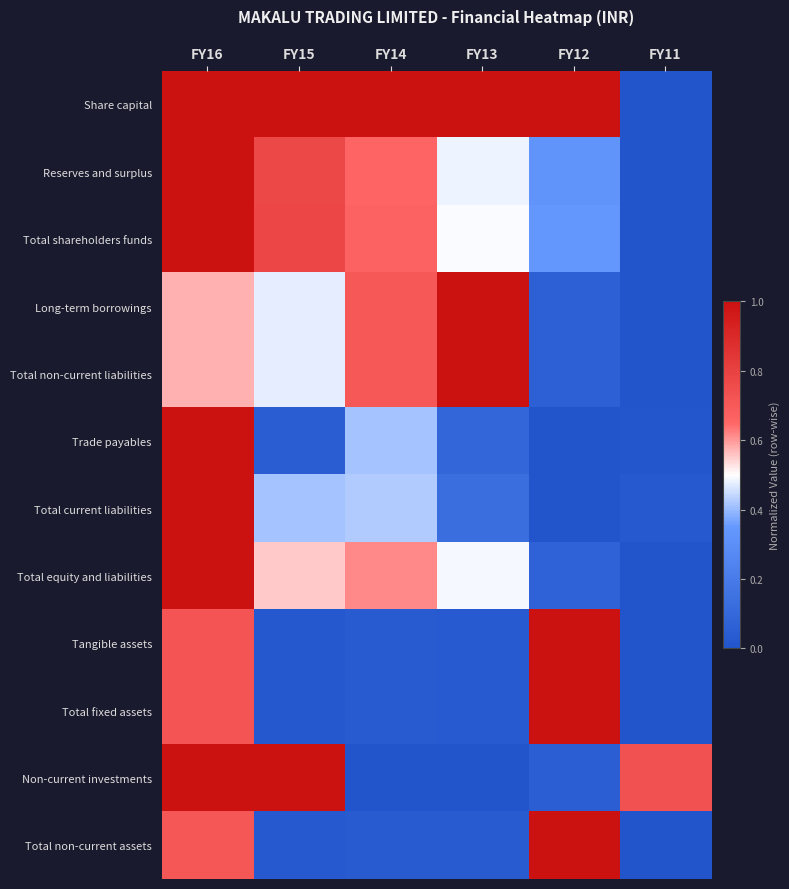

At which category is the sum across all series the highest?

FY16